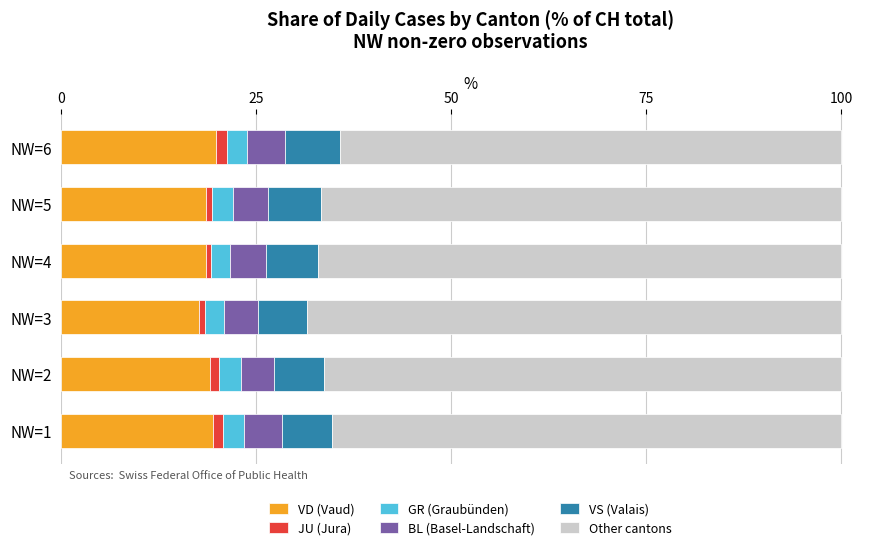

What is the difference between the maximum and minimum values in the VD (Vaud) series?

2.2